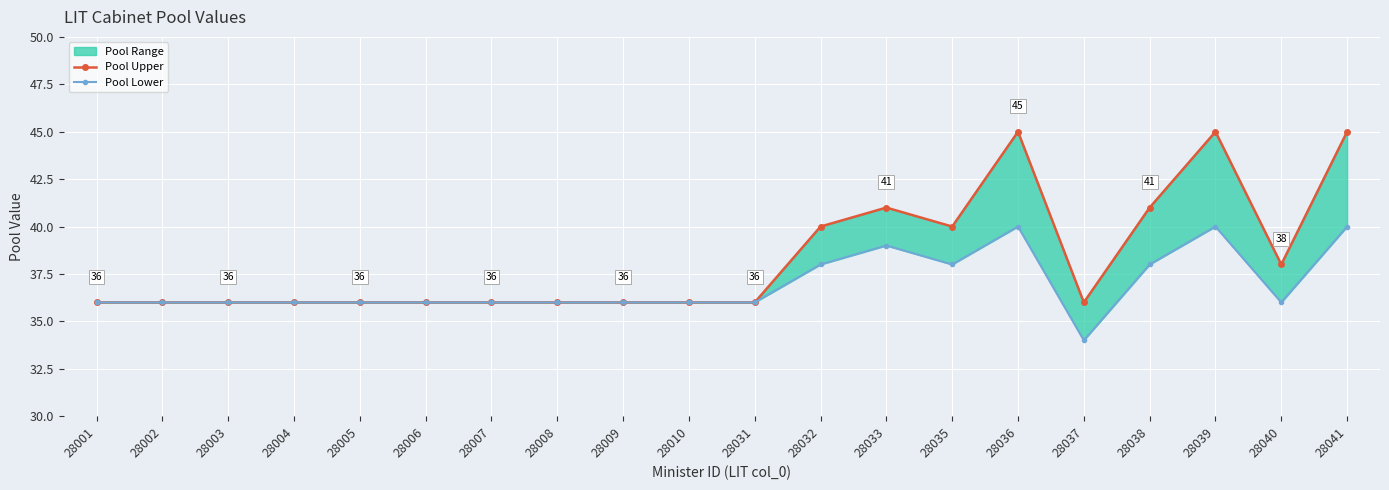

What is the average value of the Pool Upper series?

38